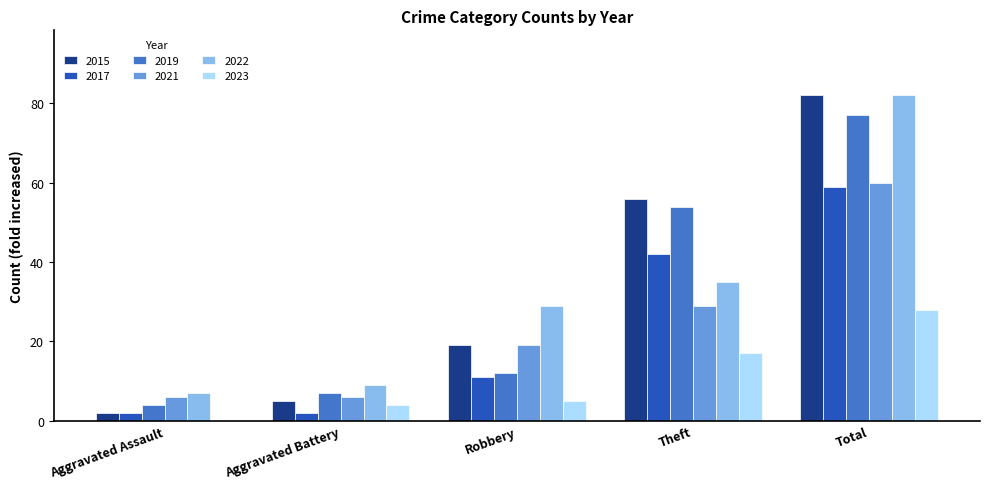

At which category does the chart reach its peak across all series?

Total